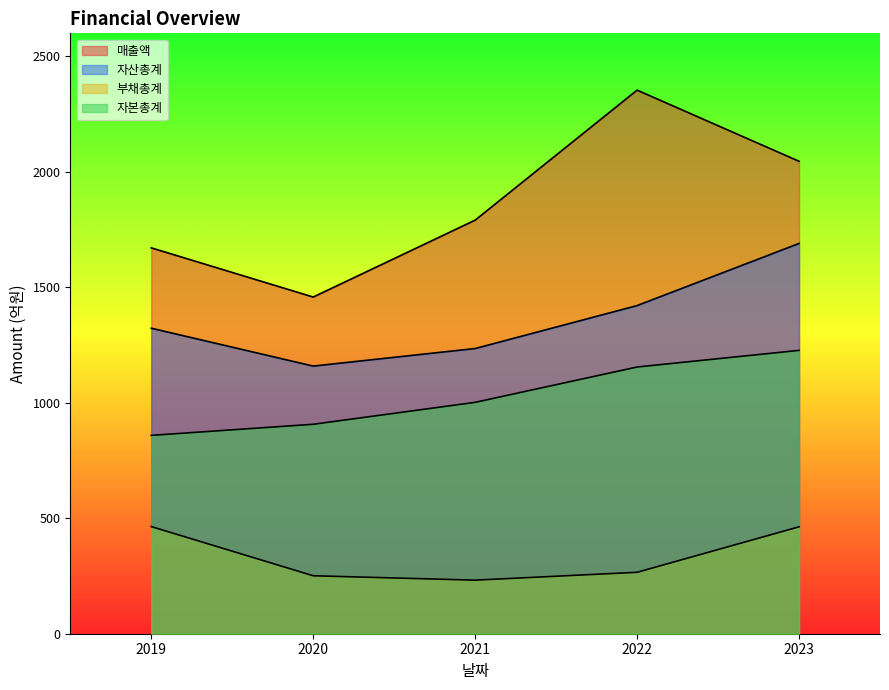

True or false: 매출액 and 부채총계 cross at least once.

False